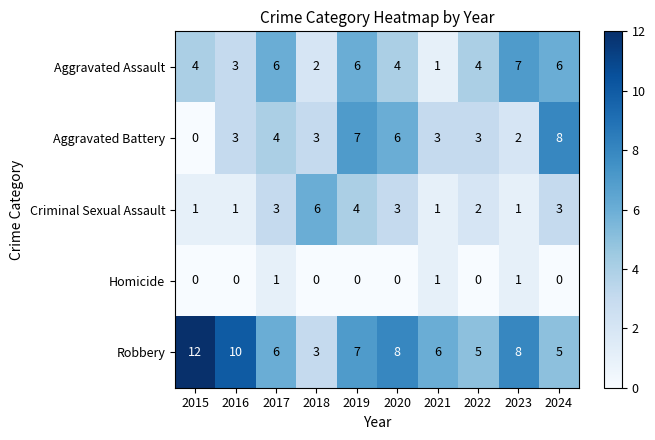

What is the highest value of the Criminal Sexual Assault series?

6